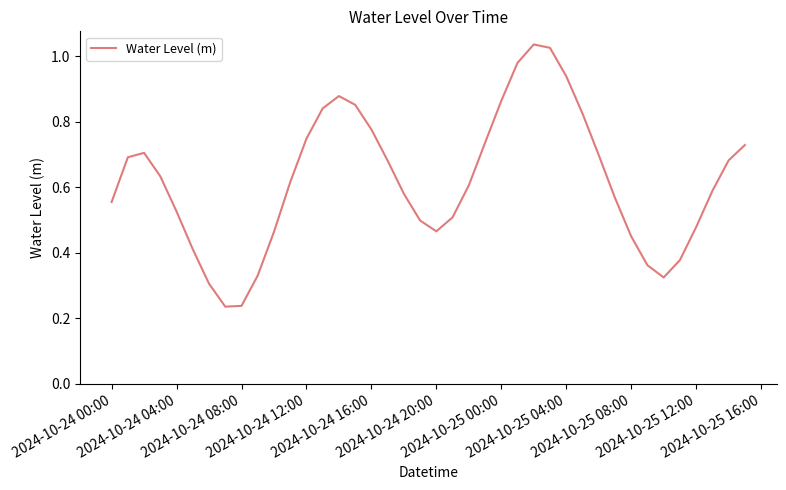

How many lines are shown in the chart?

1